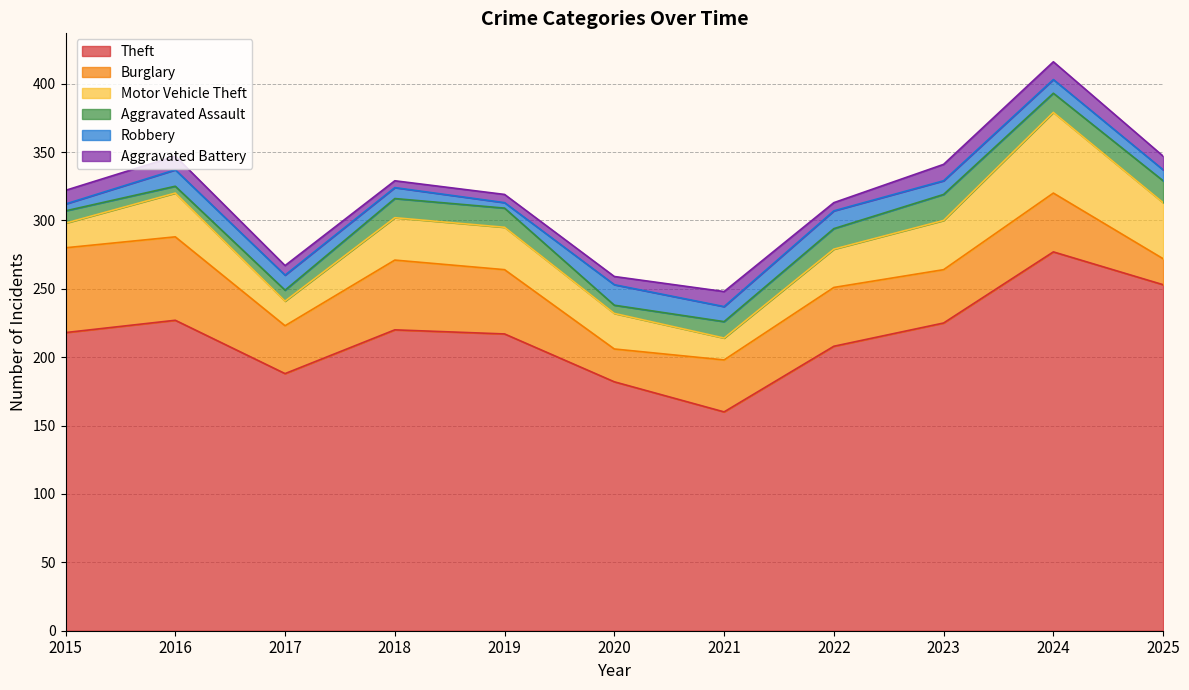

At 2018, list the series in order from largest to smallest.

Theft, Burglary, Motor Vehicle Theft, Aggravated Assault, Robbery, Aggravated Battery